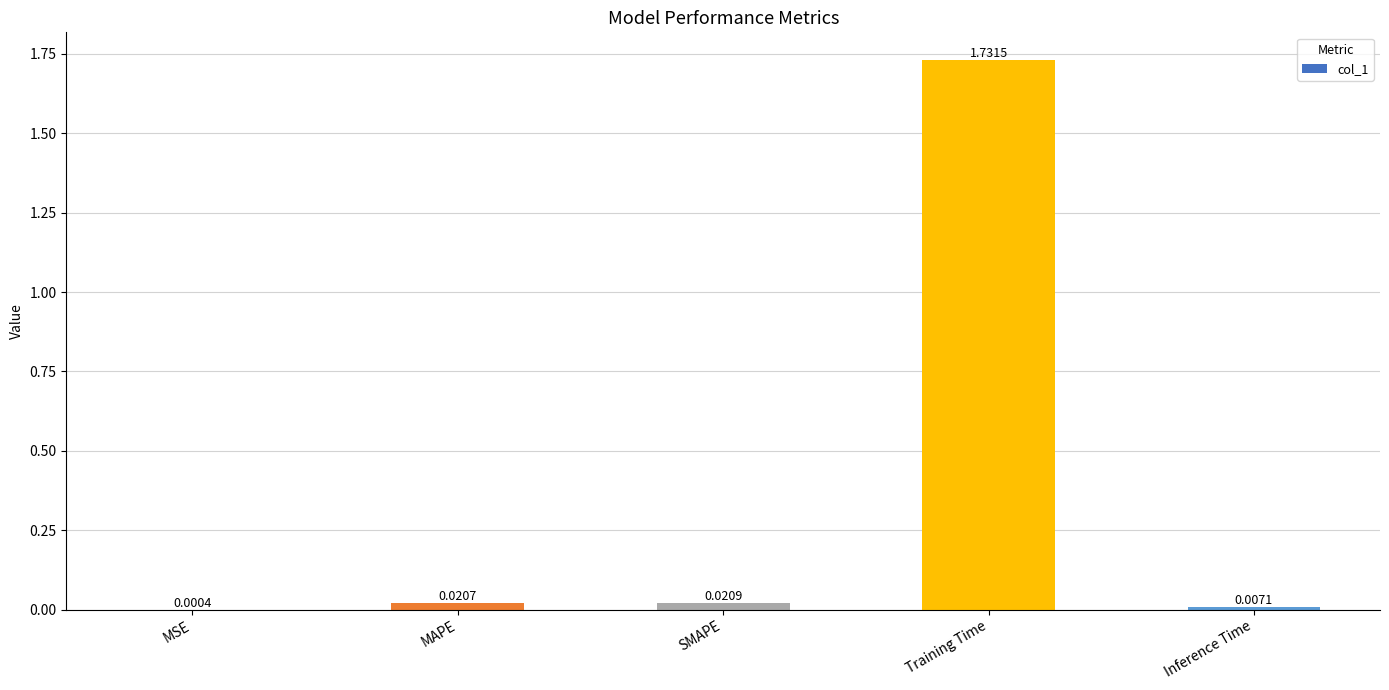

How many data points does each series have?

5